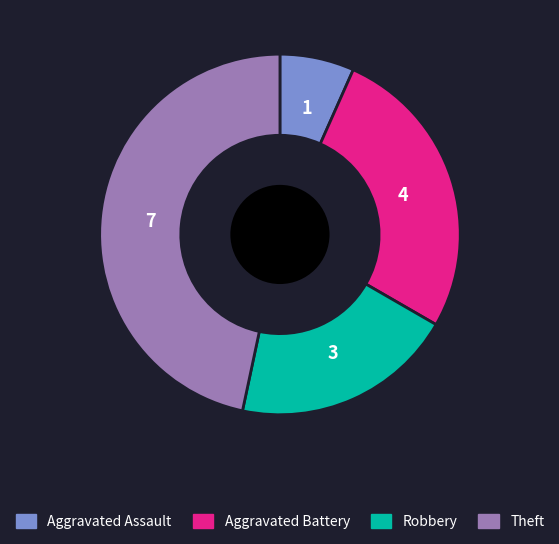

Rank the categories by value from highest to lowest.

Theft, Aggravated Battery, Robbery, Aggravated Assault